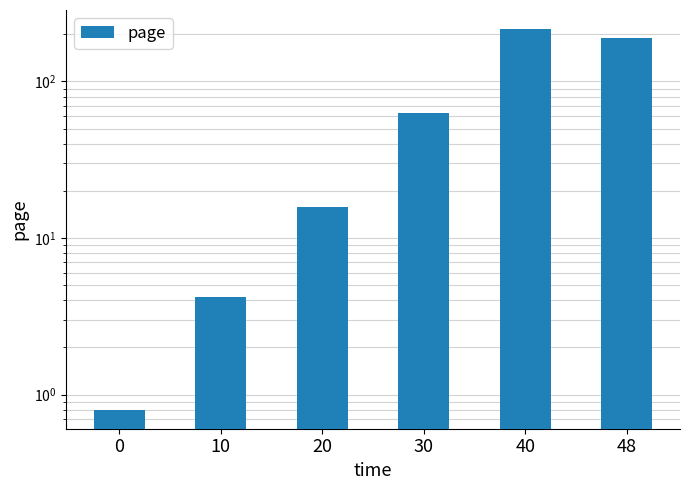

Reading left to right, list all the values displayed in this chart.

0.8	4.2	15.8	63.3	216.1	189.0